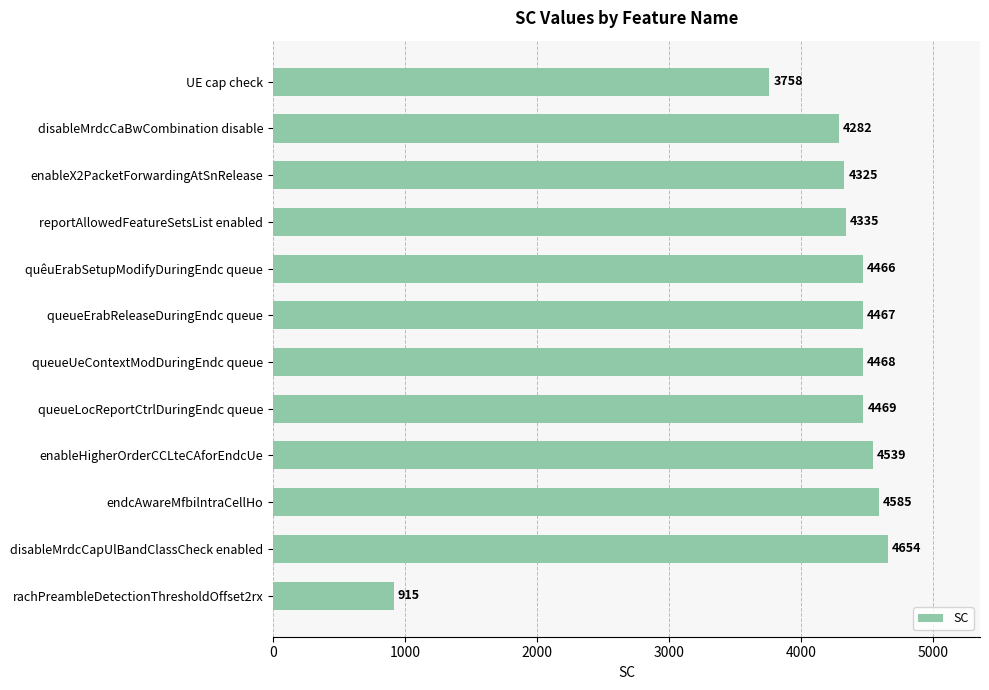

What is the difference between the maximum and minimum values?

3739